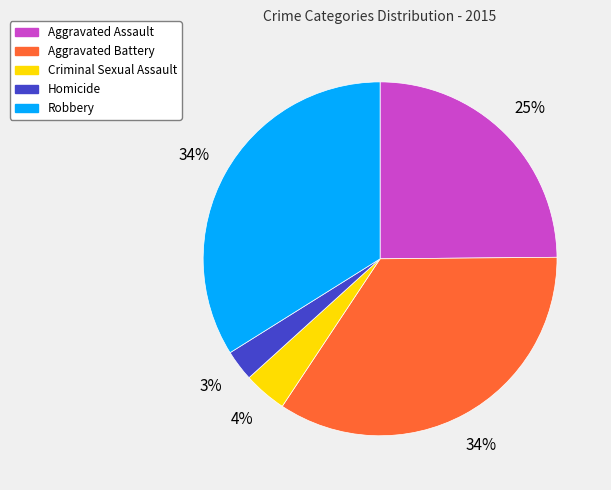

Approximately how many times larger is the value at Aggravated Assault compared to Robbery?

0.7